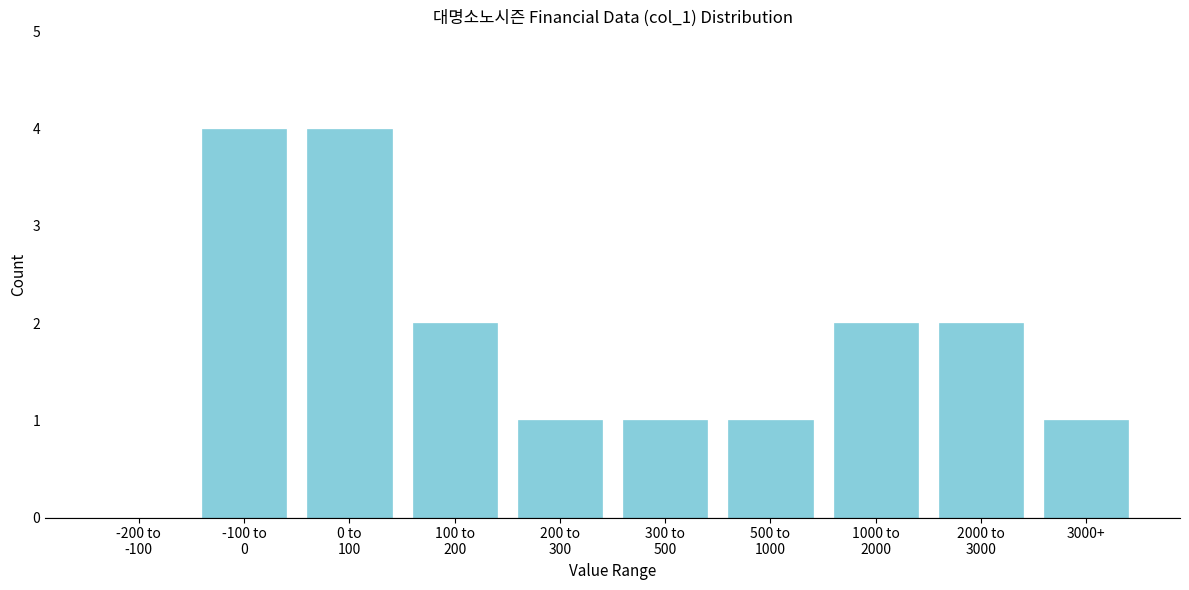

What is the sum of all values?

18